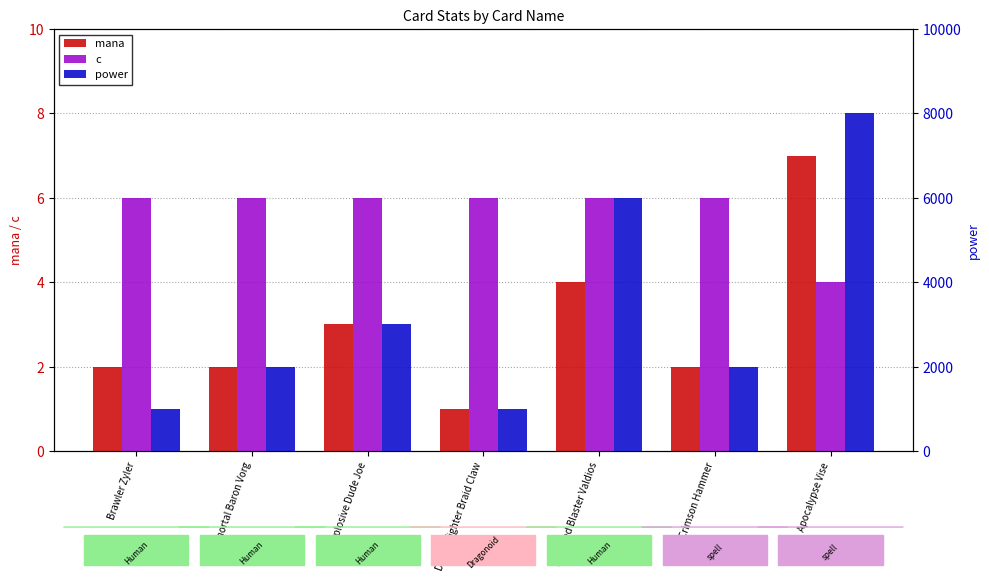

What value does the mana series have at Deadly fighter Braid Claw?

1